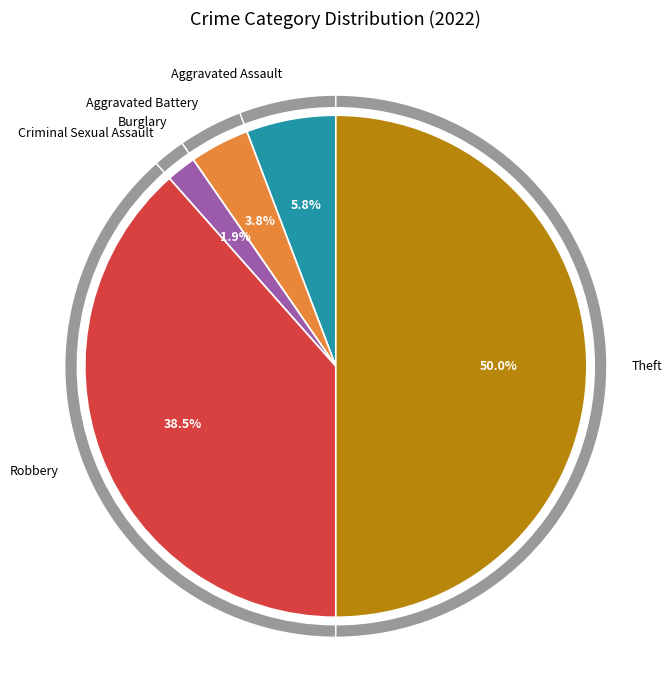

Combined, do Aggravated Battery and Robbery account for over 50%?

No